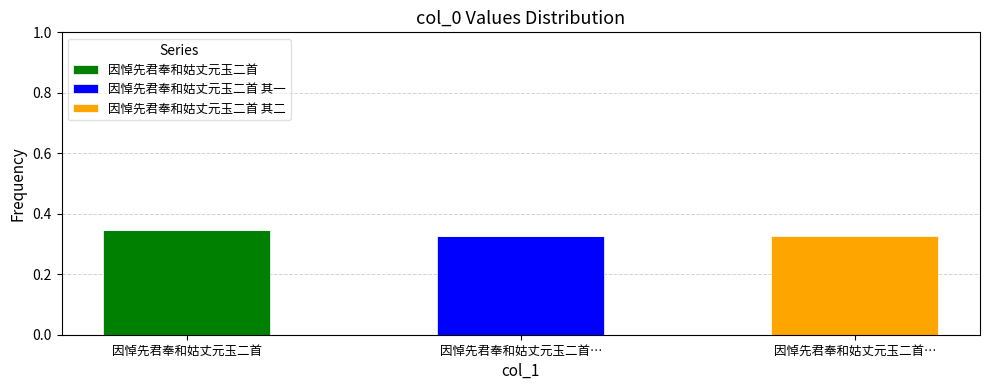

At which category is the sum across all series the highest?

因悼先君奉和姑丈元玉二首